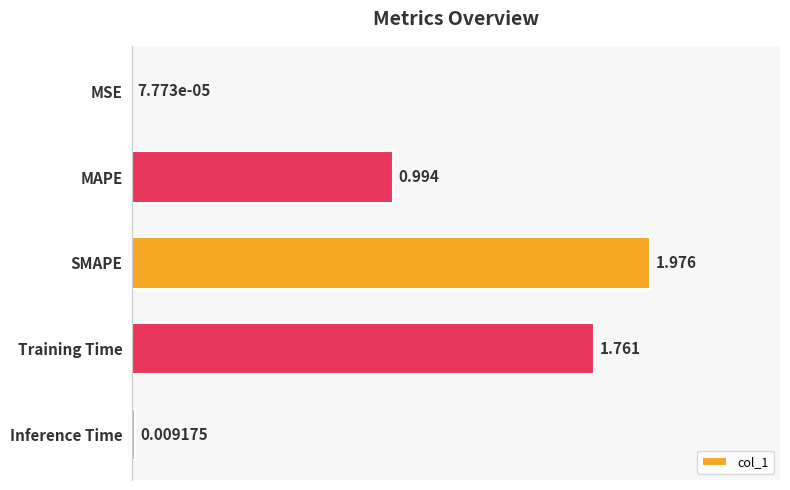

Which category has the highest value across all series?

SMAPE